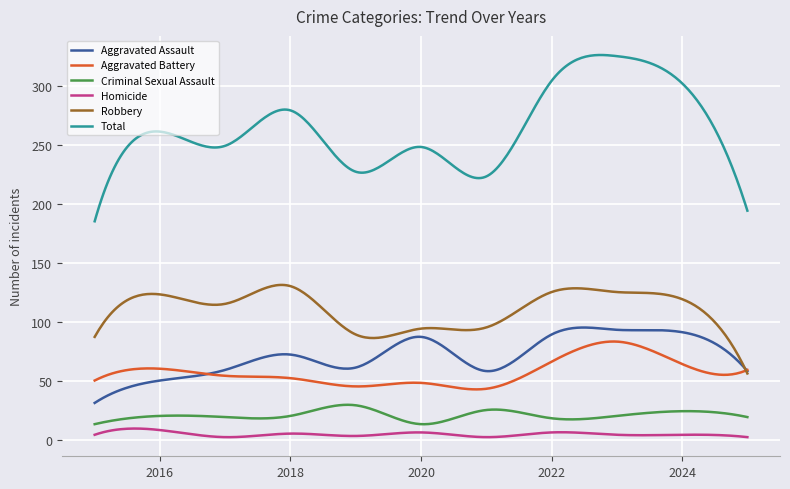

What is the lowest value of the Robbery series?

56.0